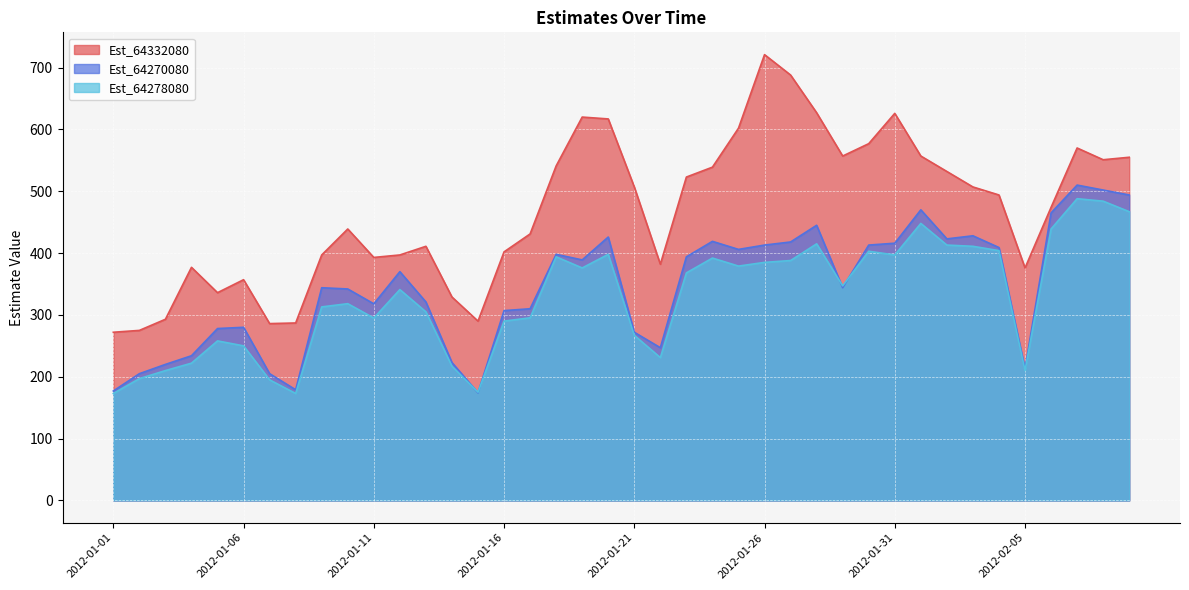

Where is the first local maximum for Est_64270080?

2012-01-06